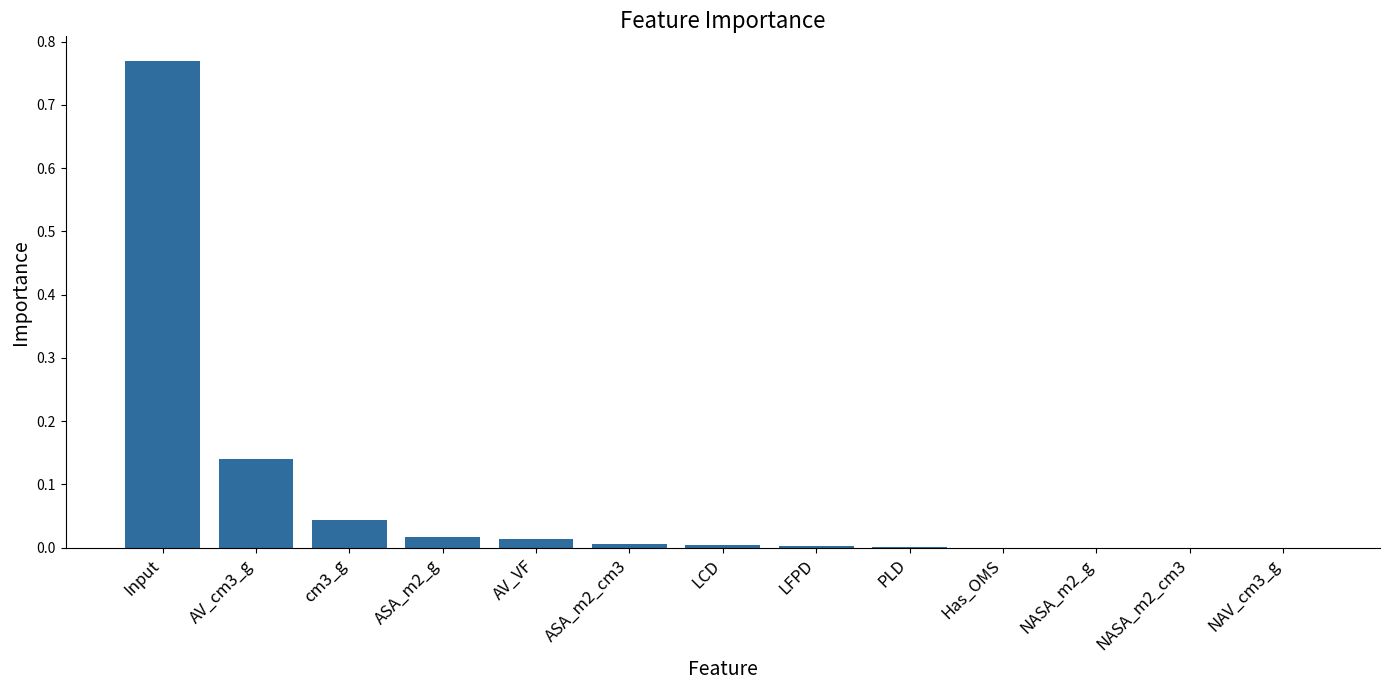

How many data points does each series have?

13